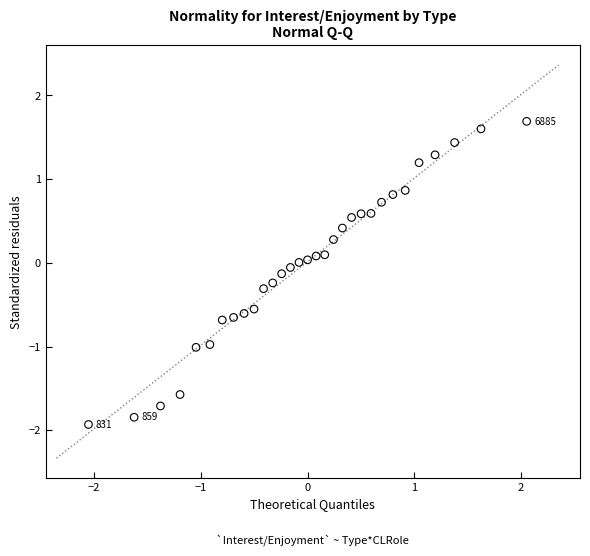

What is the range of X values (max minus min)?

4.1